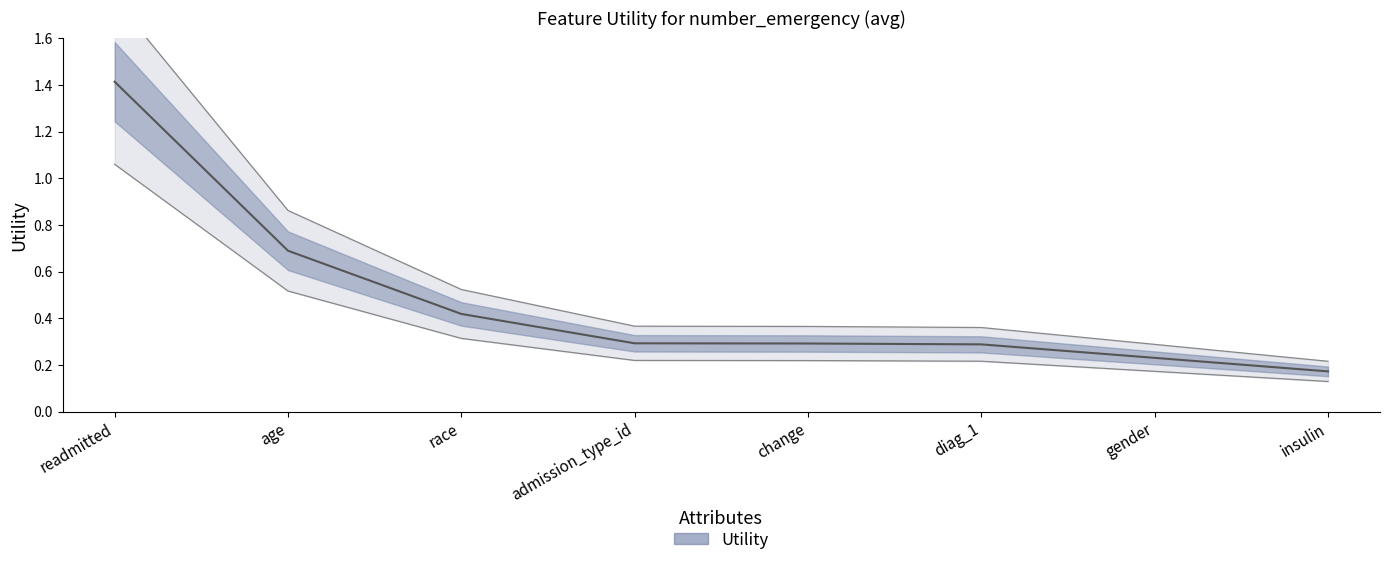

What is the difference between the values at gender and admission_type_id?

0.1